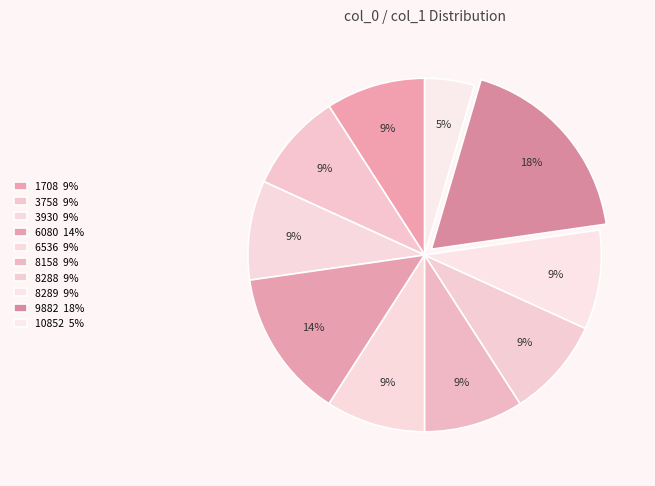

To the nearest percent, what is the combined percentage of 8289 and 8158?

18%